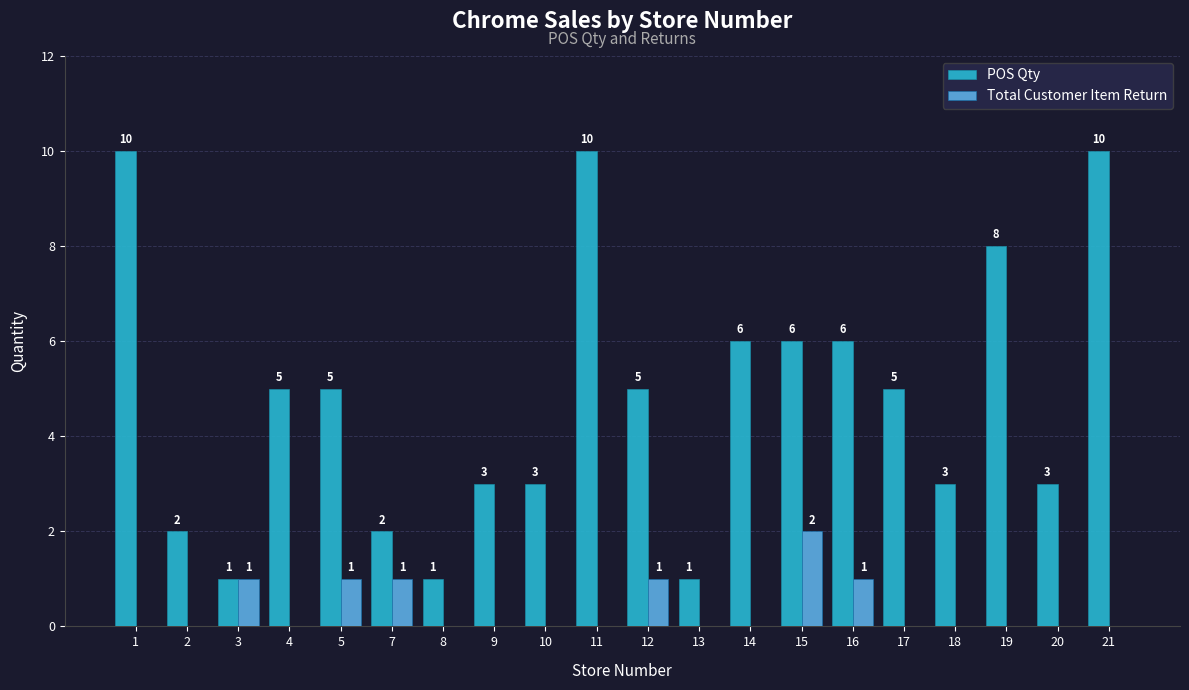

Between 4 and 21, which series saw the biggest shift?

POS Qty